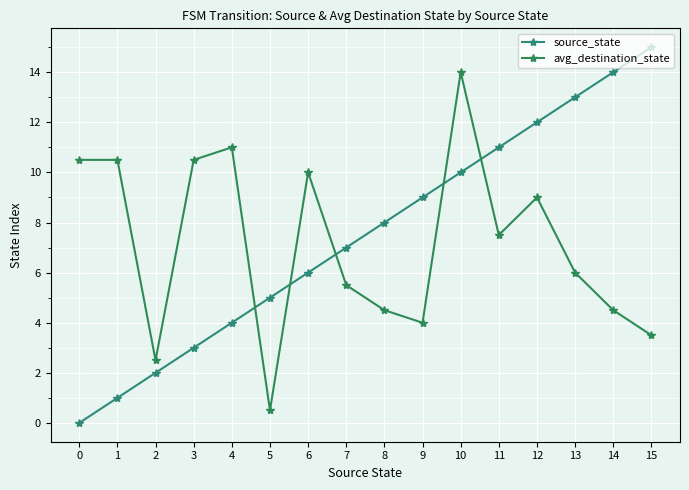

What are all the series names shown in the legend?

source_state, avg_destination_state